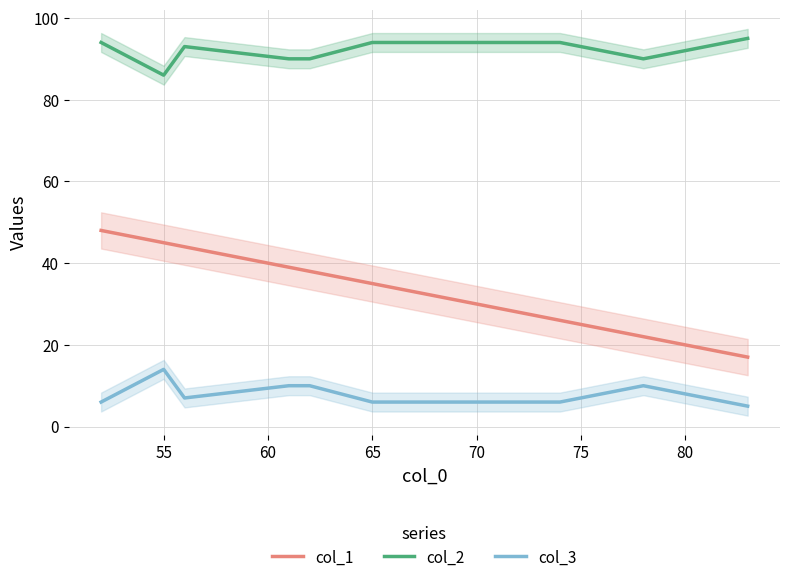

True or false: col_2 and col_1 cross at least once.

False